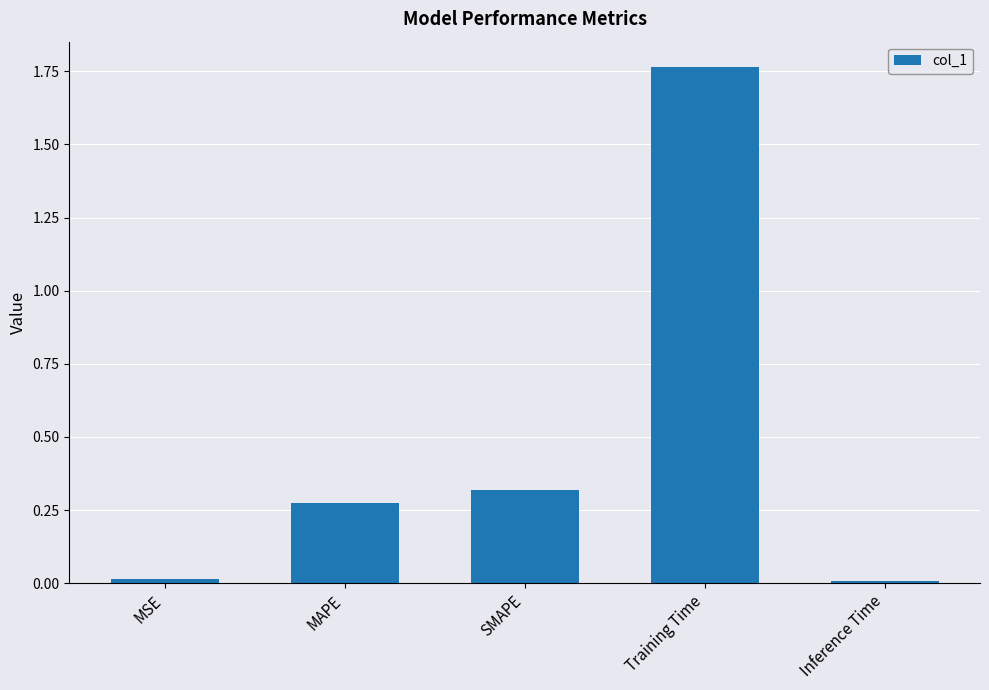

What is the difference between the maximum and second lowest values?

1.7